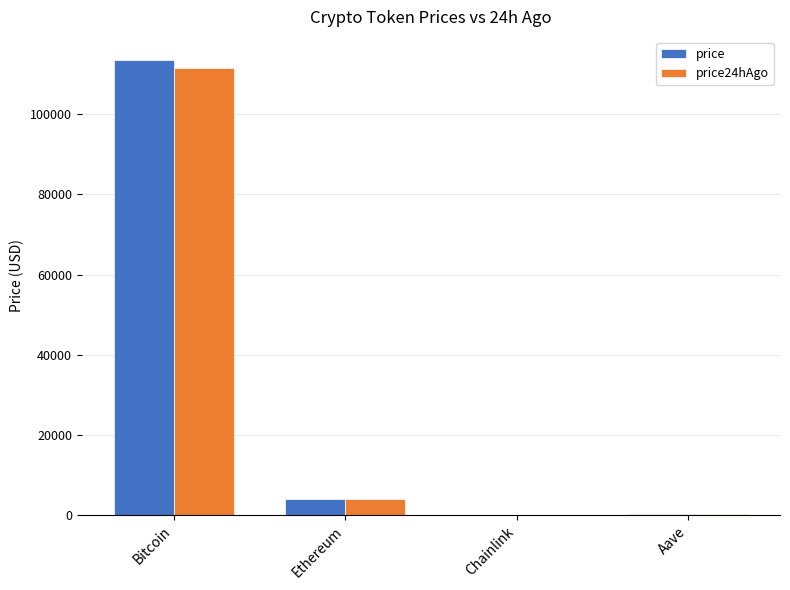

What is the difference between the price24hAgo values at Bitcoin and Aave?

111298.3